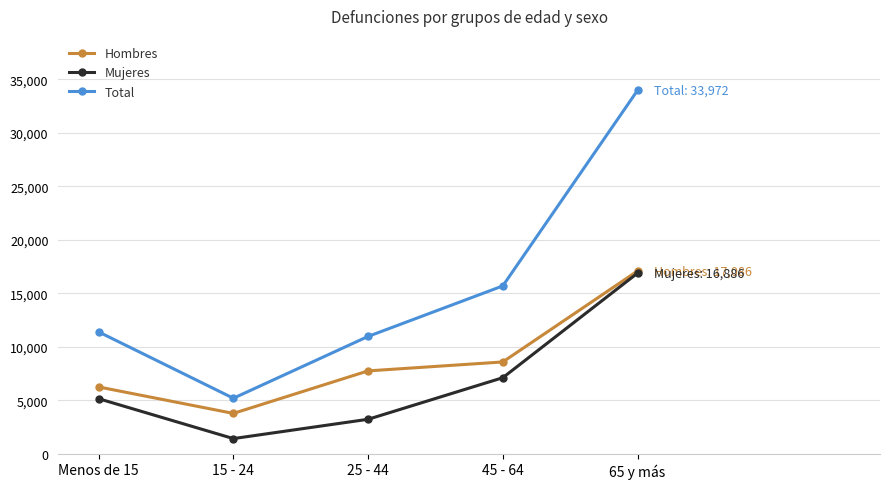

What is the difference between the highest and lowest values at 25 - 44?

7747